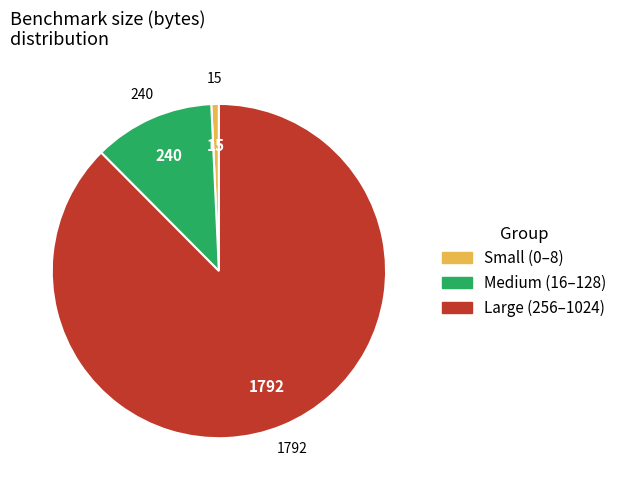

Does any single category account for the majority?

Yes